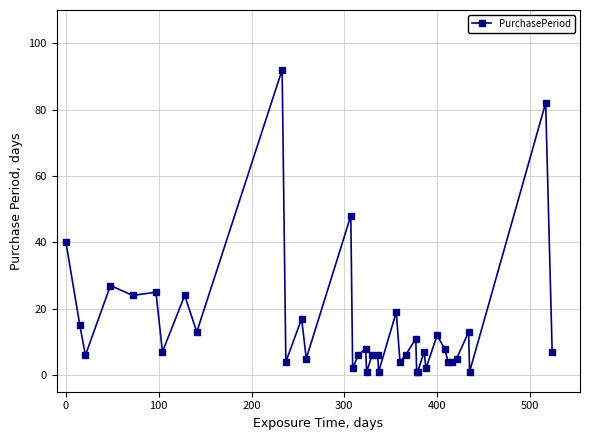

What is the smallest value displayed?

1